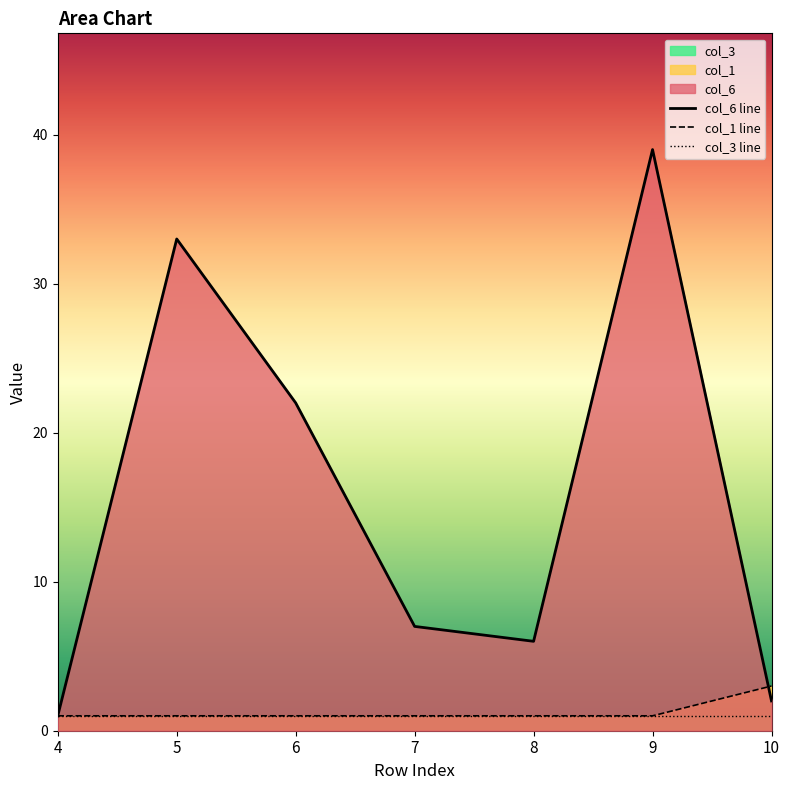

Is it true that col_1 equals 1 at 10?

False